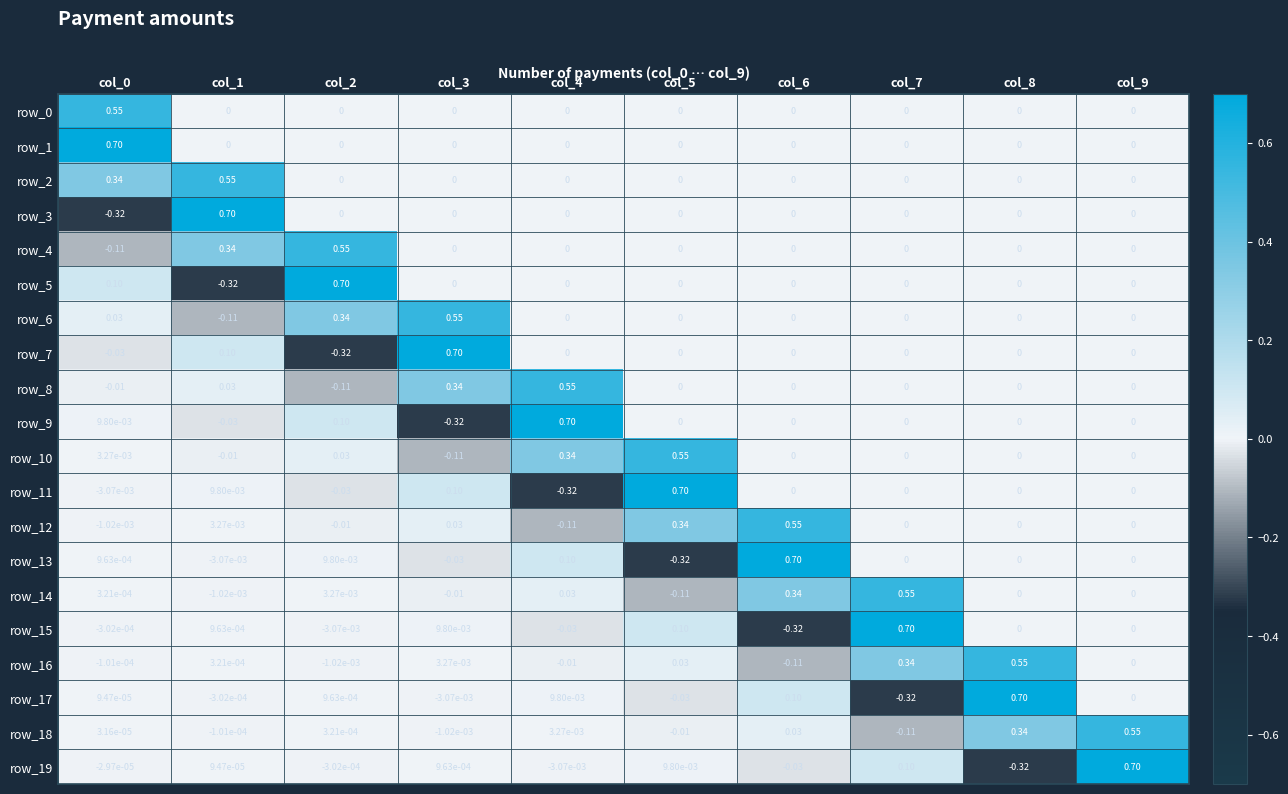

Rank the categories by row_18 value from highest to lowest.

col_9, col_8, col_6, col_4, col_2, col_0, col_1, col_3, col_5, col_7